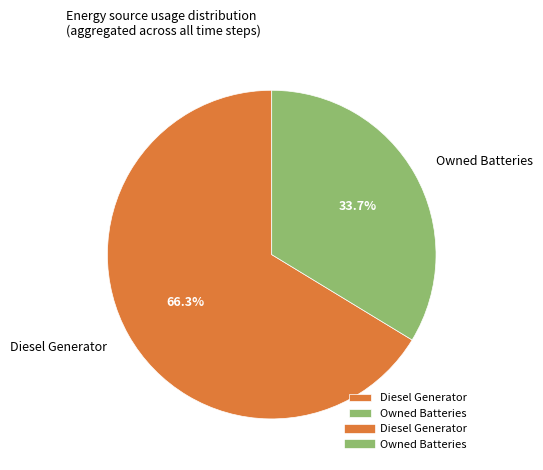

What percentage do Owned Batteries and Diesel Generator together represent?

100.0%